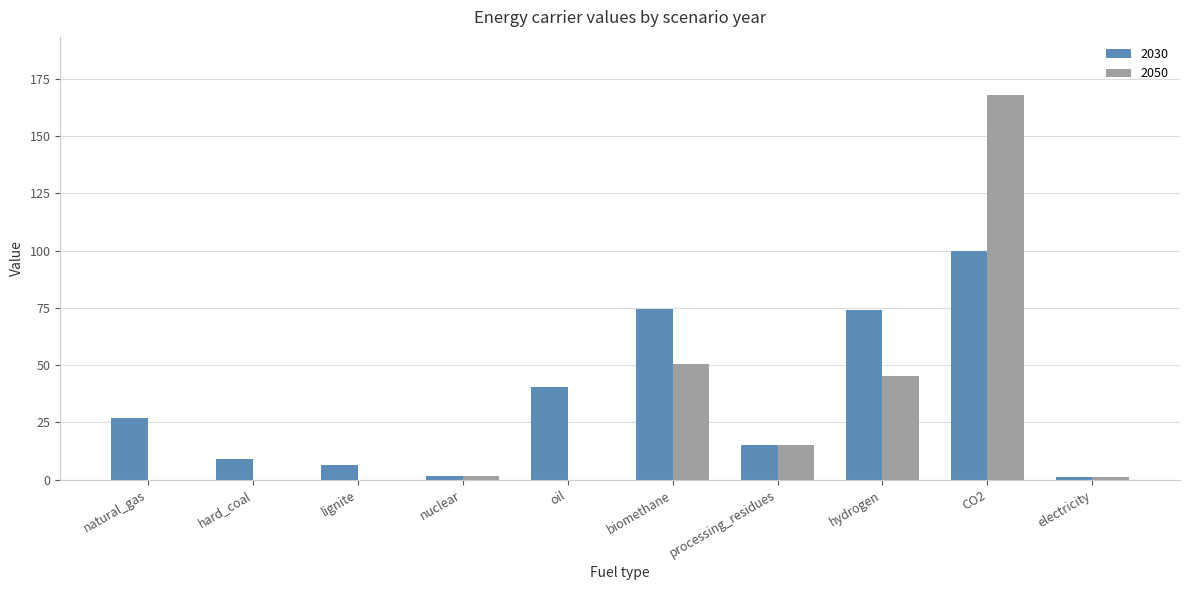

At which category does the chart reach its peak across all series?

CO2